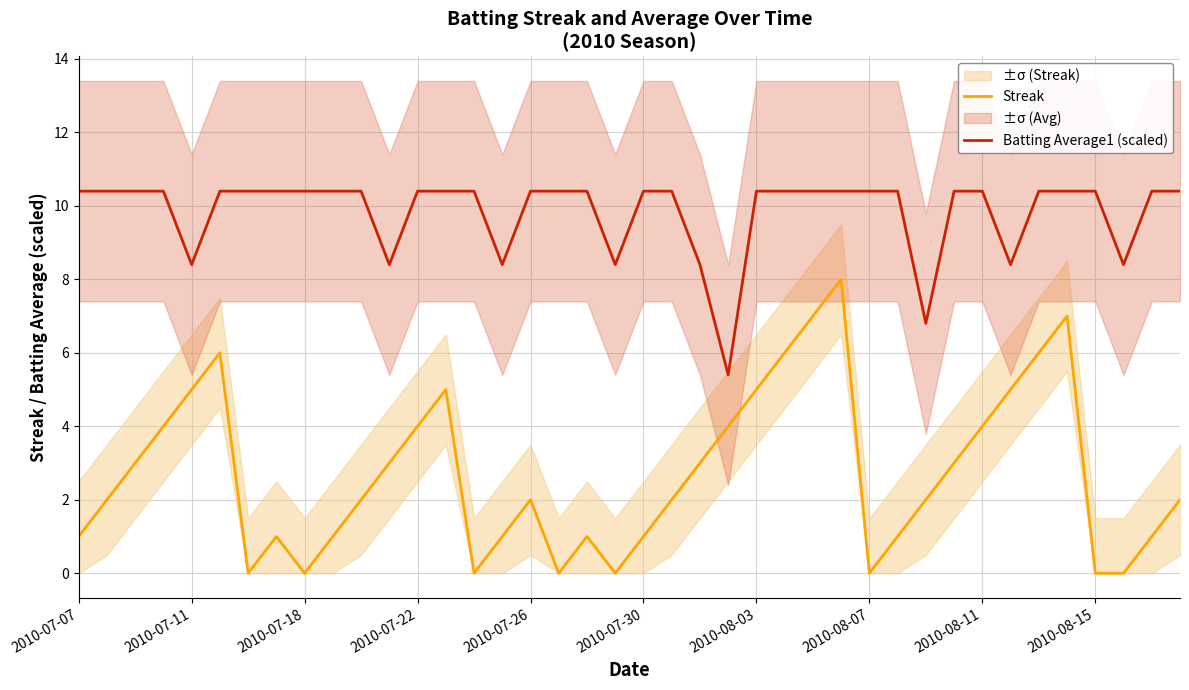

What is the difference between the Batting Average1 (scaled) values at 22 and 30?

1.6